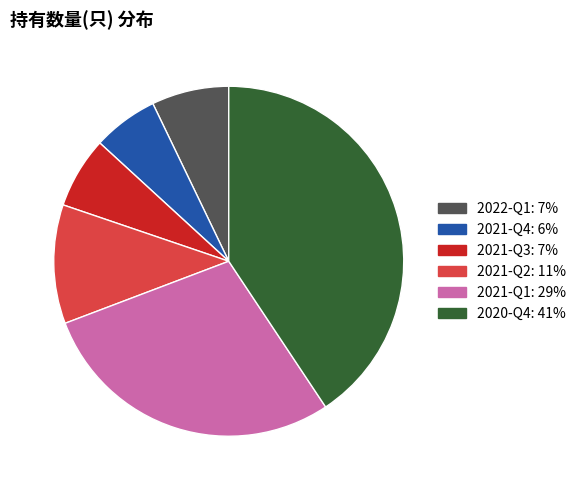

Rank the categories by value from lowest to highest.

2021-Q4, 2021-Q3, 2022-Q1, 2021-Q2, 2021-Q1, 2020-Q4